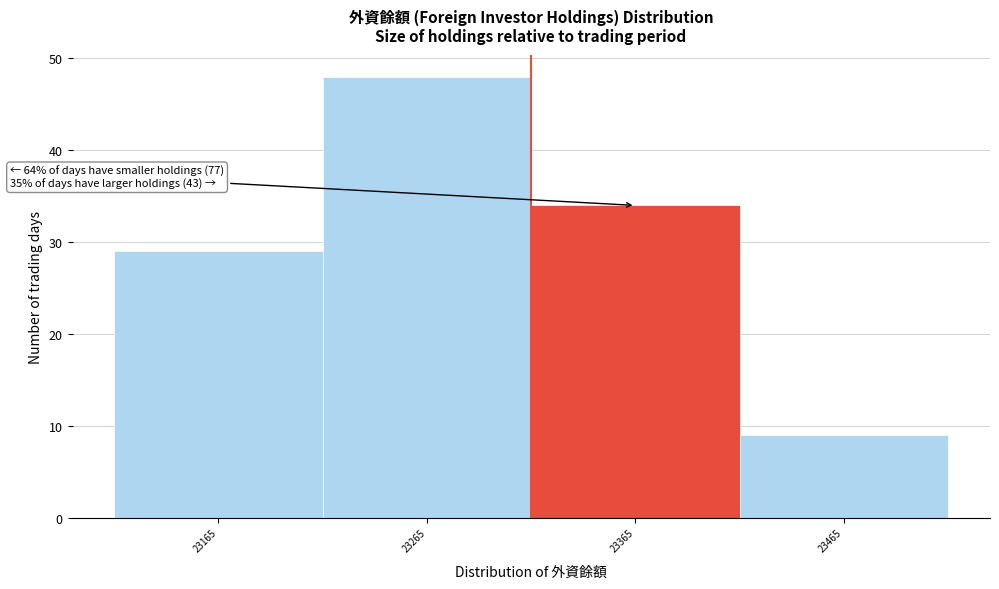

Reading left to right, what are all the values shown in this chart?

29	48	34	9